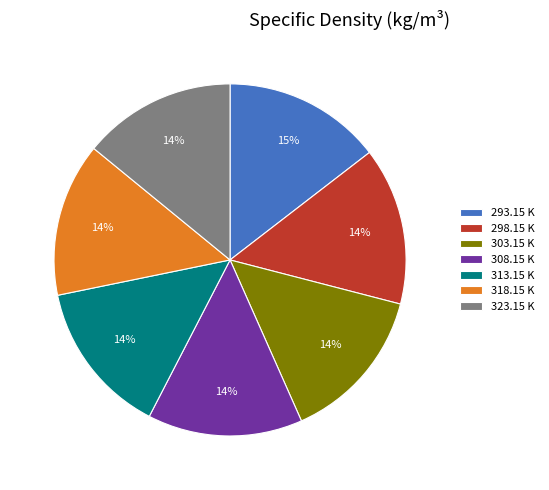

To the nearest percent, what is the average slice percentage?

14%